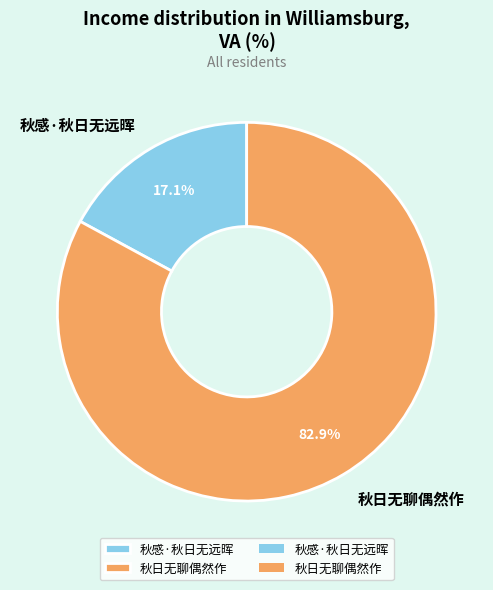

How many segments does this pie chart have?

2